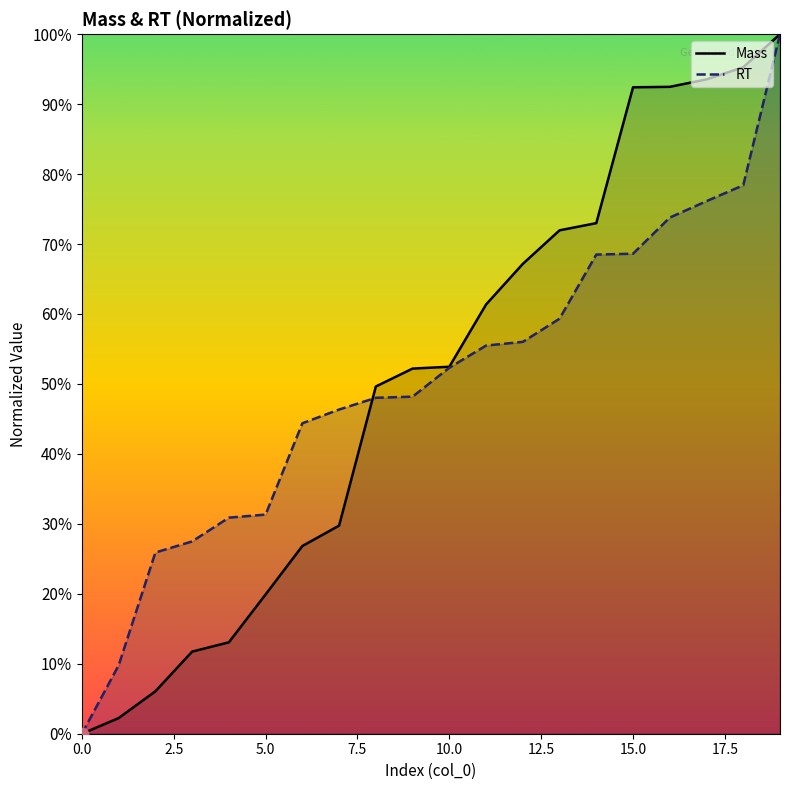

Which series contains the lowest Y value?

Mass